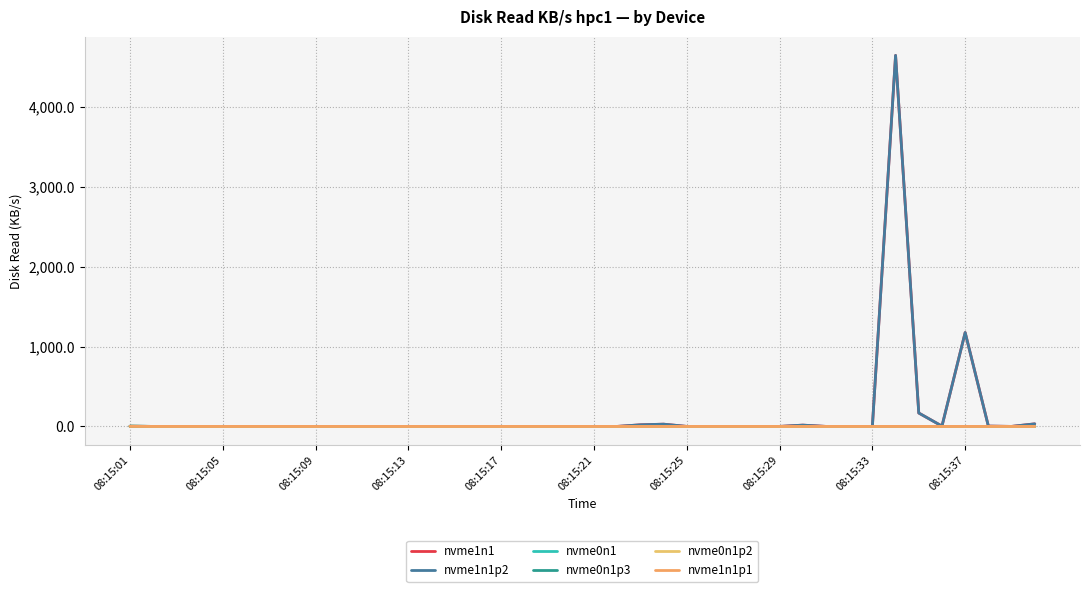

Which category has the lowest value across all series?

08:15:05